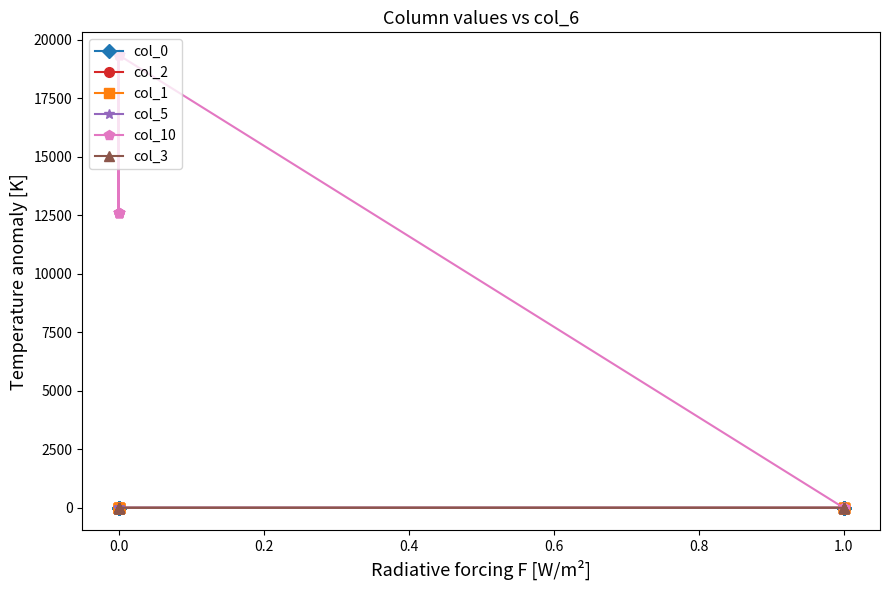

Is it true that col_0 equals 0.0 at 0.0?

False